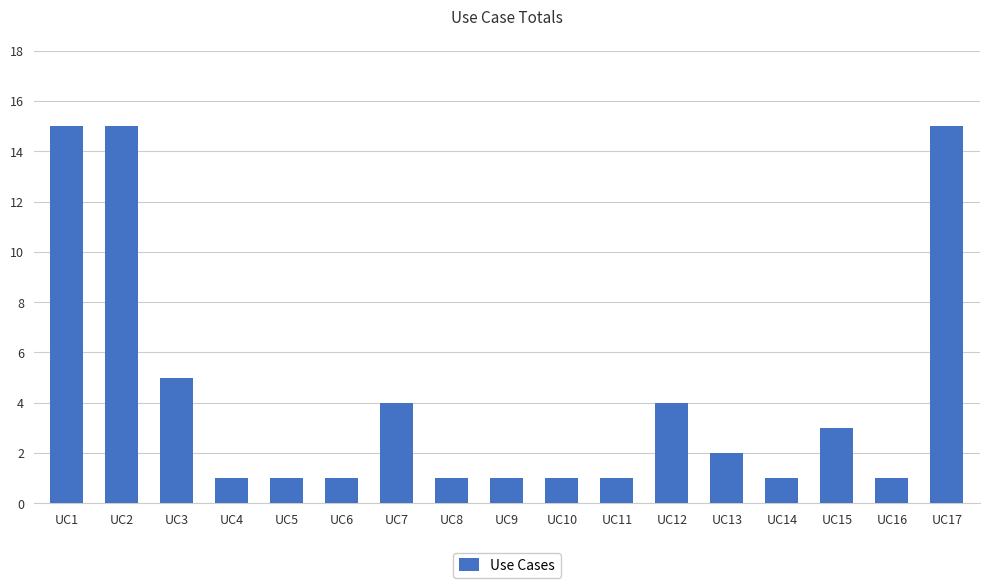

How many data points does each series have?

17